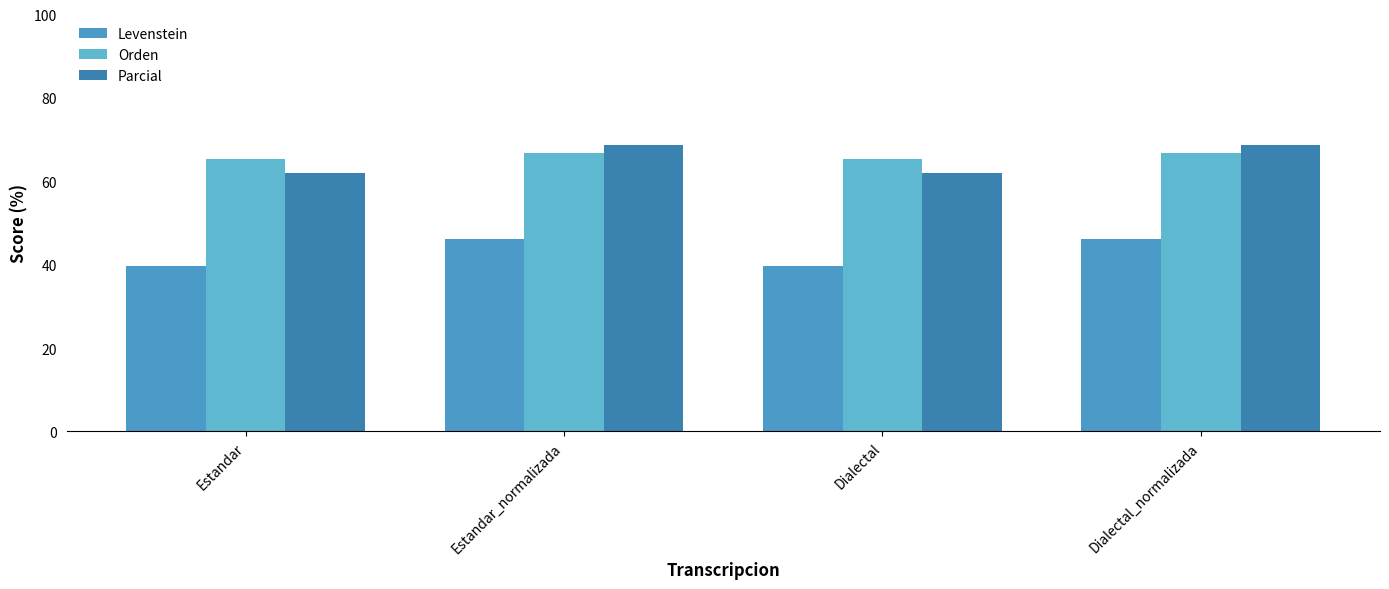

Are the bars horizontal?

No